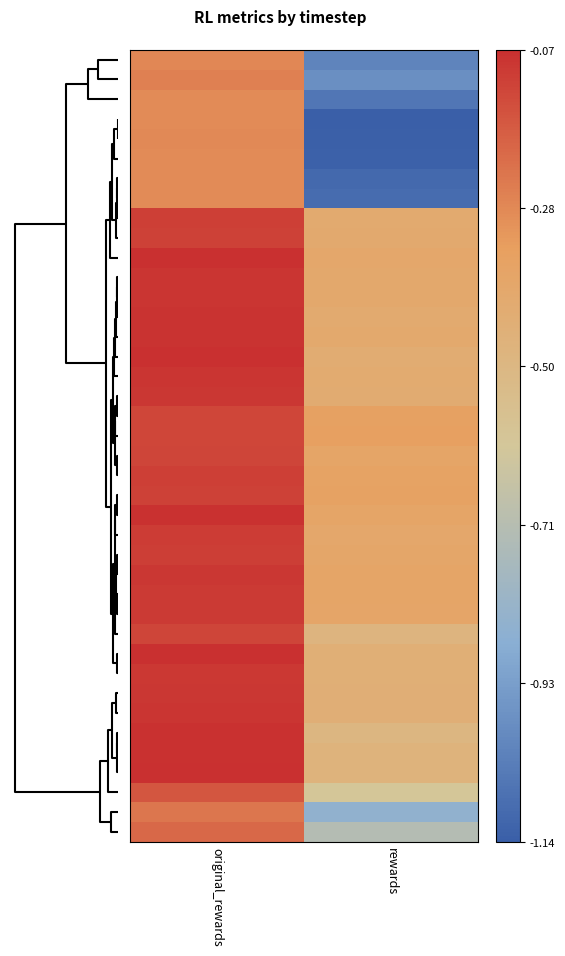

Reading left to right, what are all the values shown in this chart?

row_0: -0.3	-1.0
row_1: -0.3	-1.0
row_2: -0.3	-1.1
row_3: -0.3	-1.1
row_4: -0.3	-1.1
row_5: -0.3	-1.1
row_6: -0.3	-1.1
row_7: -0.3	-1.1
row_8: -0.1	-0.4
row_9: -0.1	-0.4
row_10: -0.1	-0.4
row_11: -0.1	-0.4
row_12: -0.1	-0.4
row_13: -0.1	-0.4
row_14: -0.1	-0.4
row_15: -0.1	-0.4
row_16: -0.1	-0.4
row_17: -0.1	-0.4
row_18: -0.1	-0.3
row_19: -0.1	-0.3
row_20: -0.1	-0.4
row_21: -0.1	-0.4
row_22: -0.1	-0.4
row_23: -0.1	-0.4
row_24: -0.1	-0.4
row_25: -0.1	-0.4
row_26: -0.1	-0.4
row_27: -0.1	-0.4
row_28: -0.1	-0.4
row_29: -0.1	-0.5
row_30: -0.1	-0.4
row_31: -0.1	-0.4
row_32: -0.1	-0.4
row_33: -0.1	-0.4
row_34: -0.1	-0.5
row_35: -0.1	-0.5
row_36: -0.1	-0.5
row_37: -0.2	-0.6
row_38: -0.2	-0.8
row_39: -0.2	-0.7